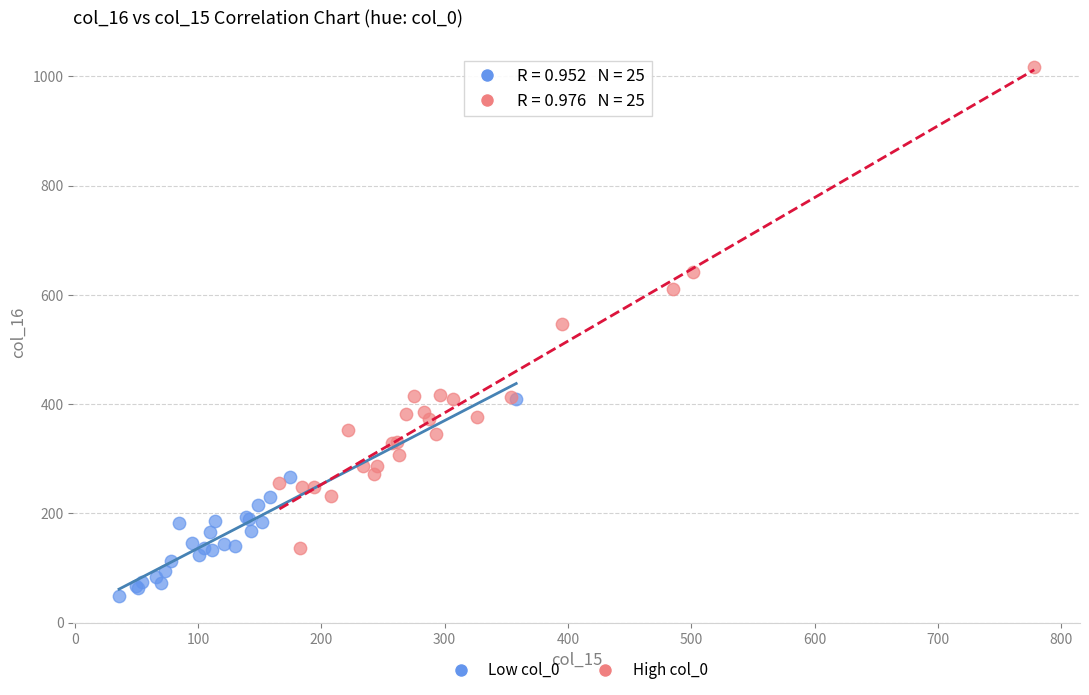

Which series has the widest spread of Y values?

High col_0